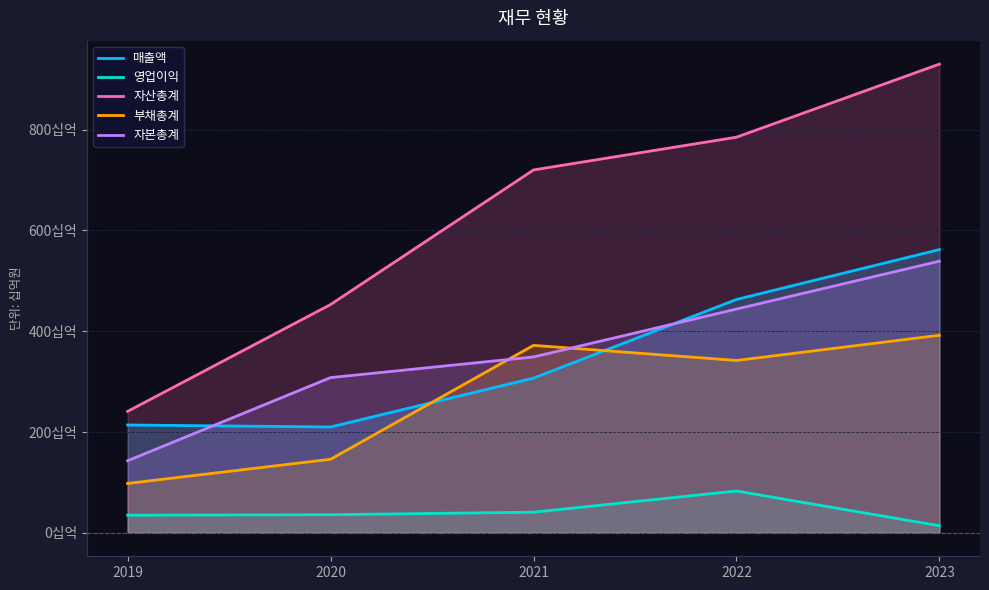

Reading left to right, what are all the values shown in this chart?

매출액: 2019=214	2020=210	2021=307	2022=463	2023=562
영업이익: 2019=35	2020=36	2021=41	2022=83	2023=14
자산총계: 2019=241	2020=453	2021=720	2022=785	2023=930
부채총계: 2019=98	2020=146	2021=372	2022=342	2023=392
자본총계: 2019=143	2020=308	2021=349	2022=444	2023=539